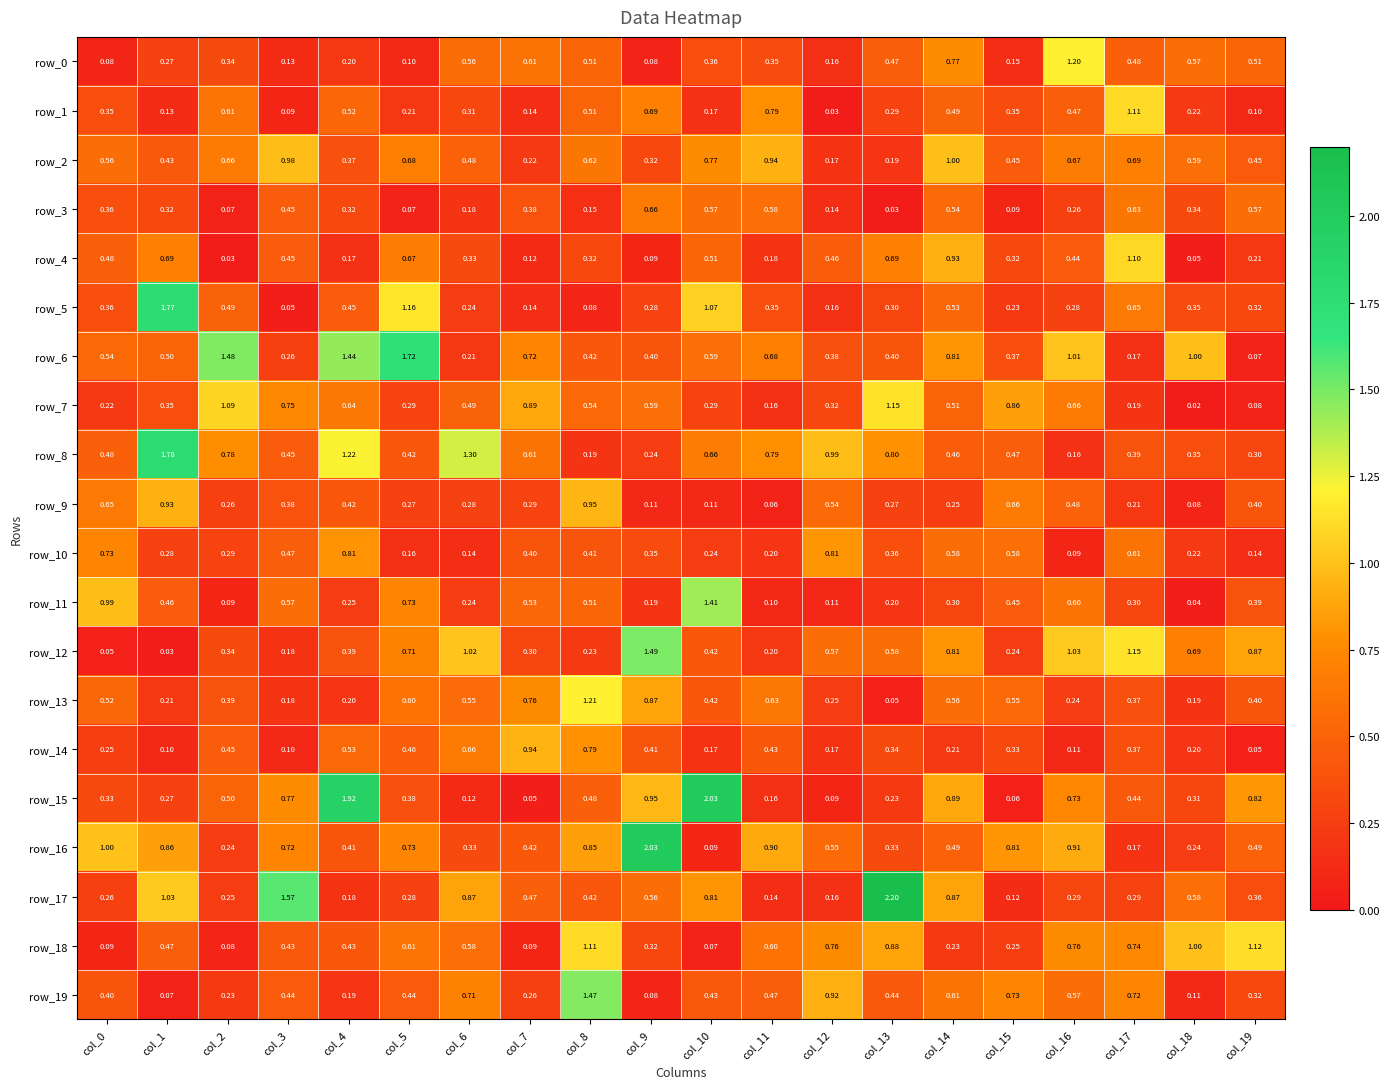

What is the average value of the row_16 series?

0.6